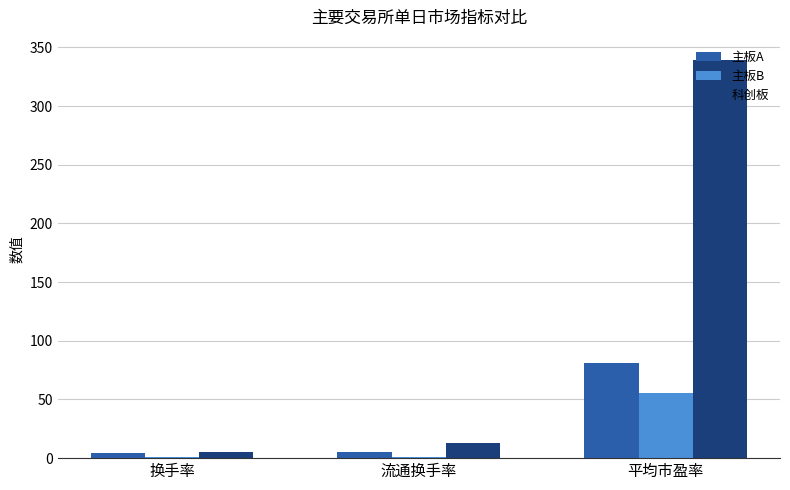

What is the highest value of the 科创板 series?

339.6